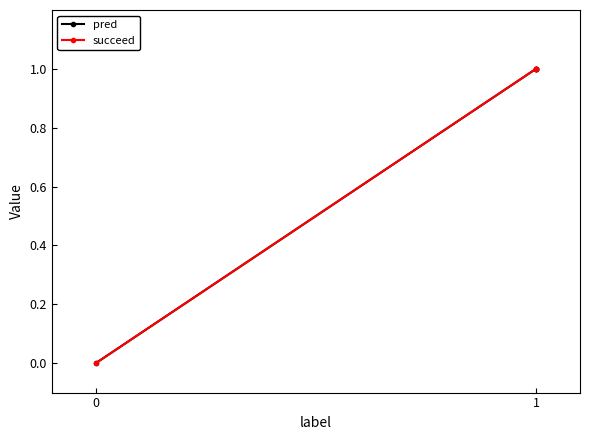

What is the highest value of the succeed series?

1